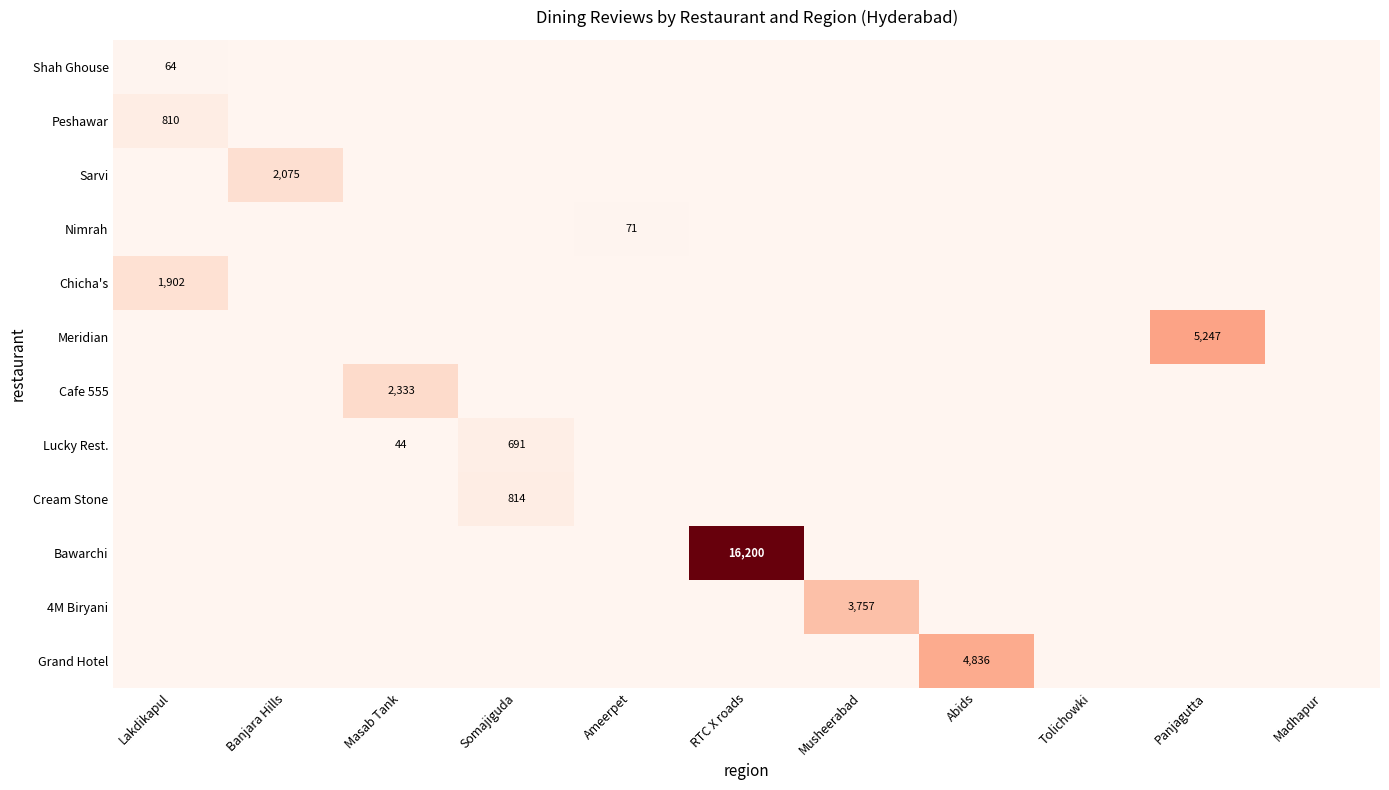

At how many categories does at least one series exceed 8566?

1